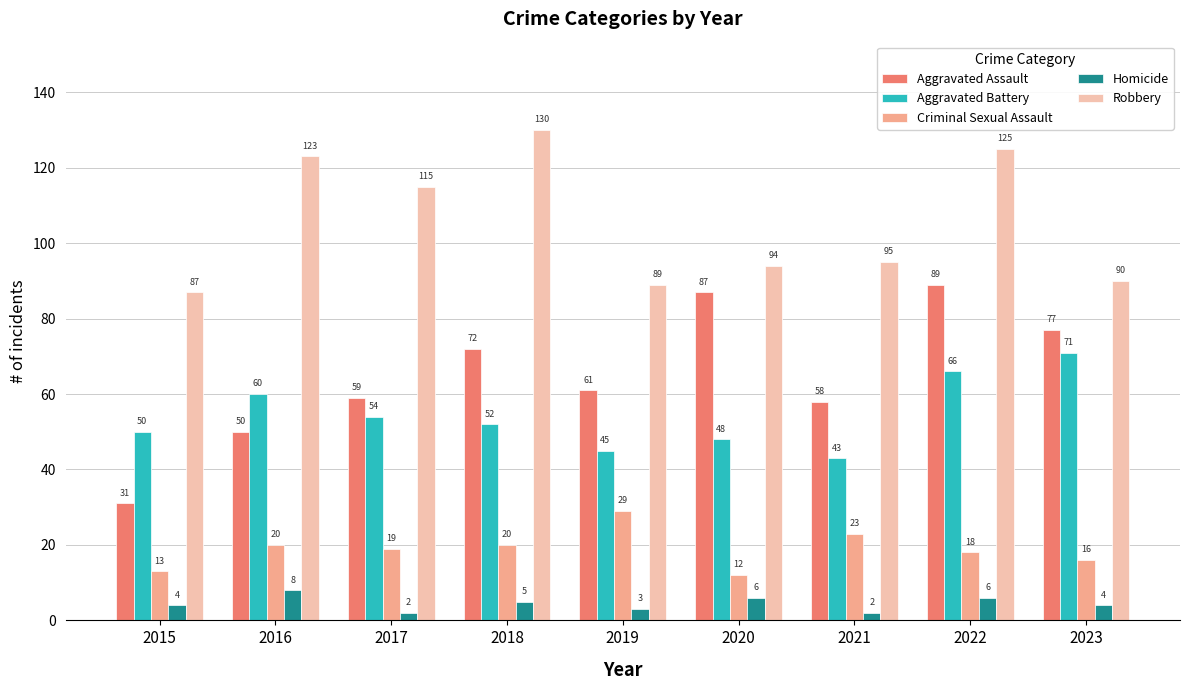

What is the difference between the maximum and minimum values in the Criminal Sexual Assault series?

17